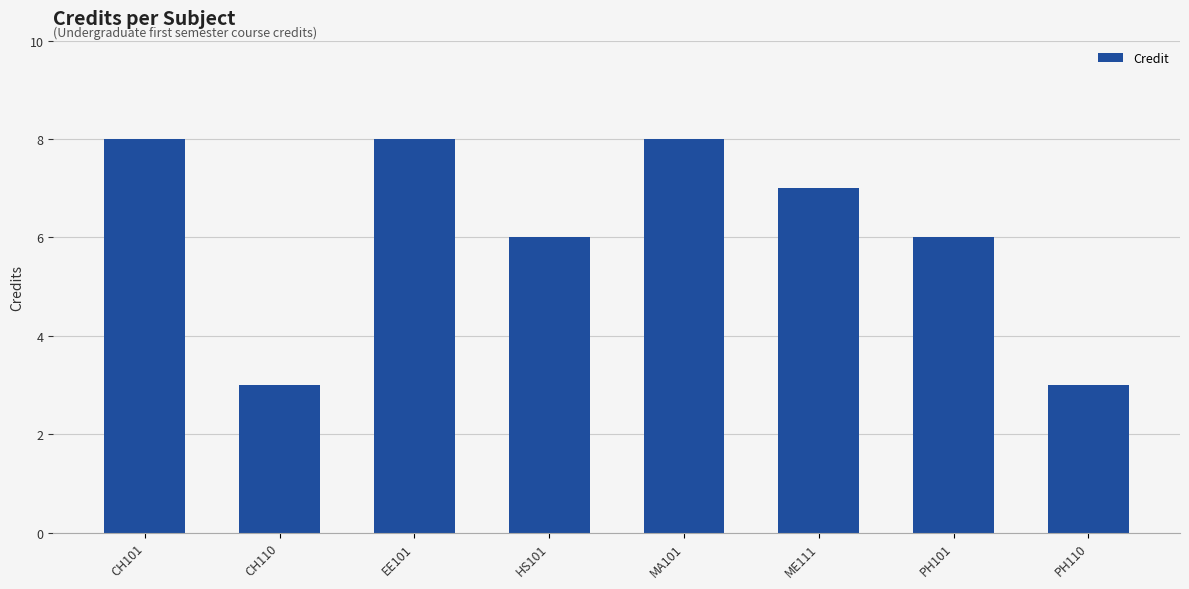

What is the label of the 1st bar from the right?

PH110